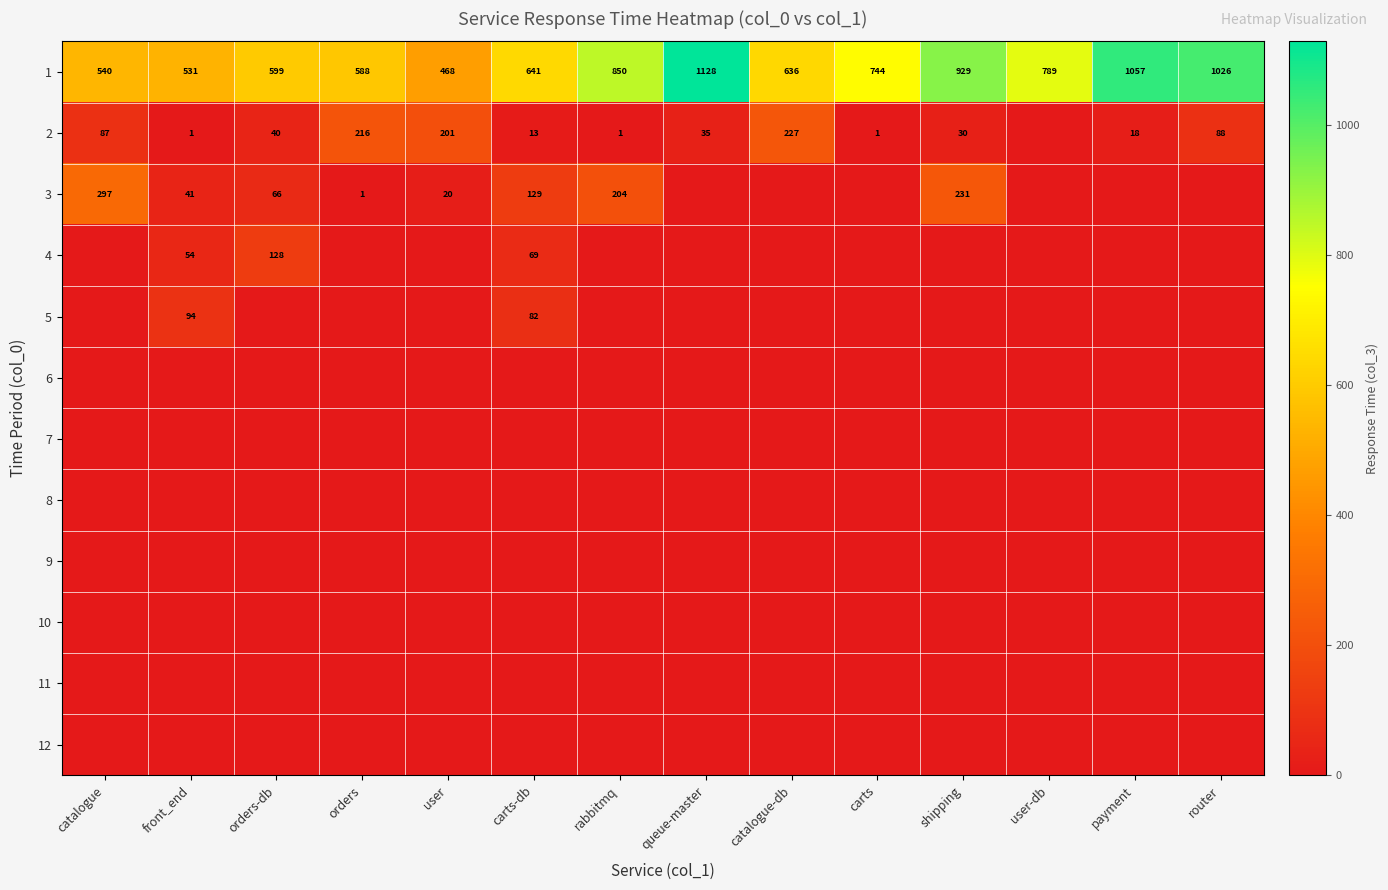

Count the number of data series in this chart.

12